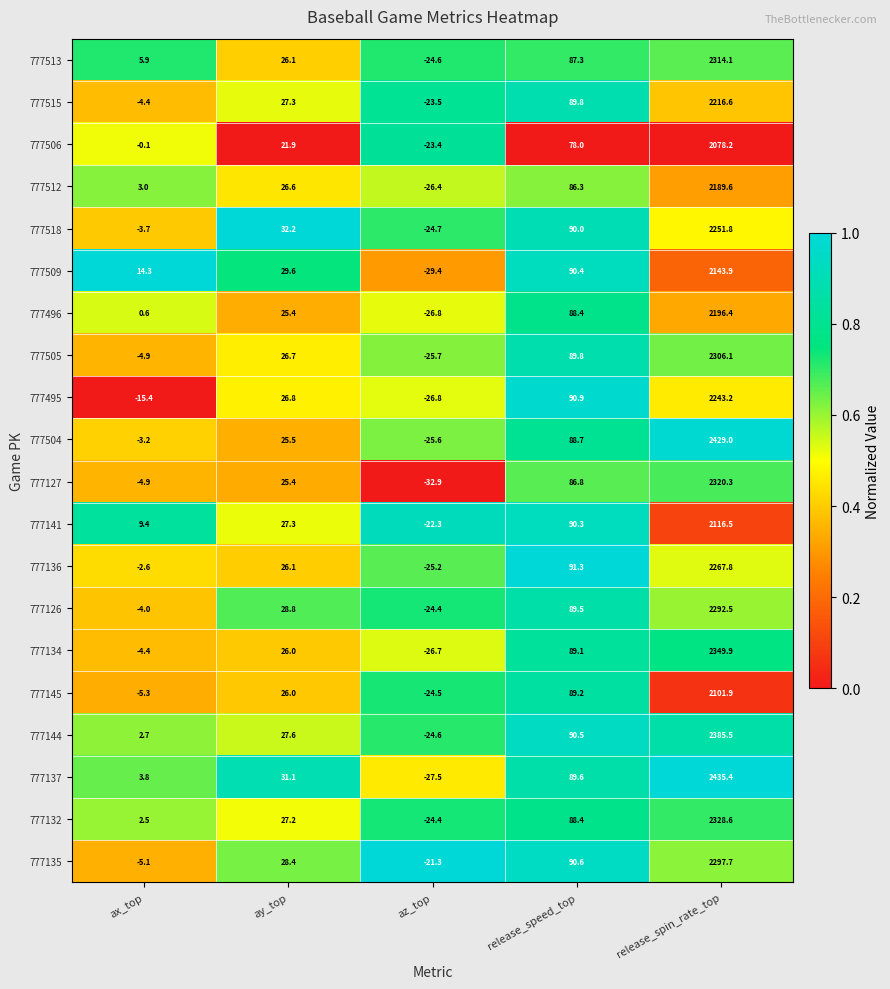

What is the maximum value shown in the chart?

2435.4